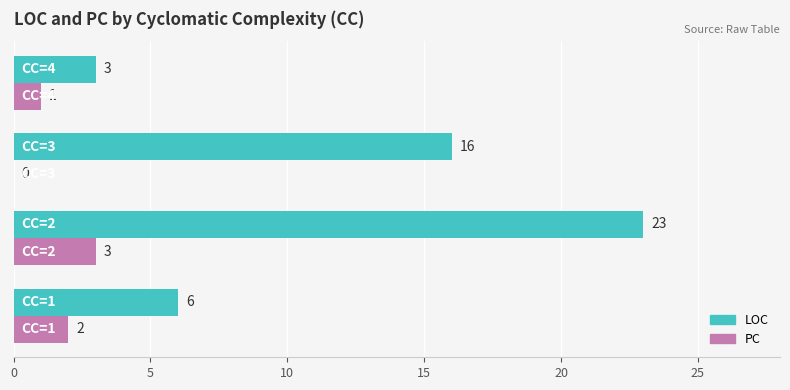

What is the maximum value for LOC?

23